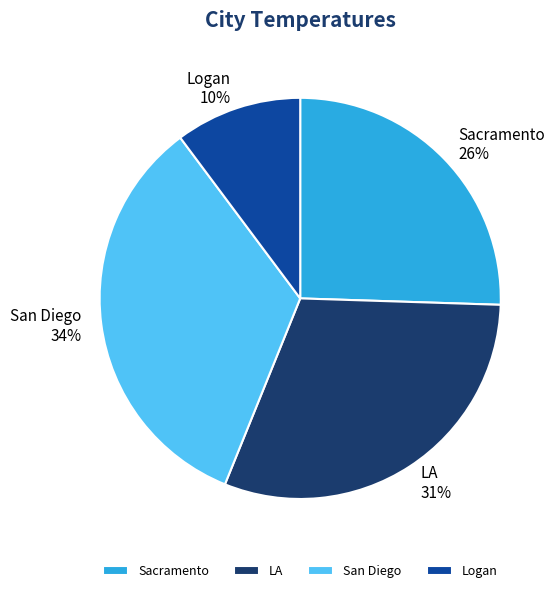

Is San Diego the majority of the pie?

No